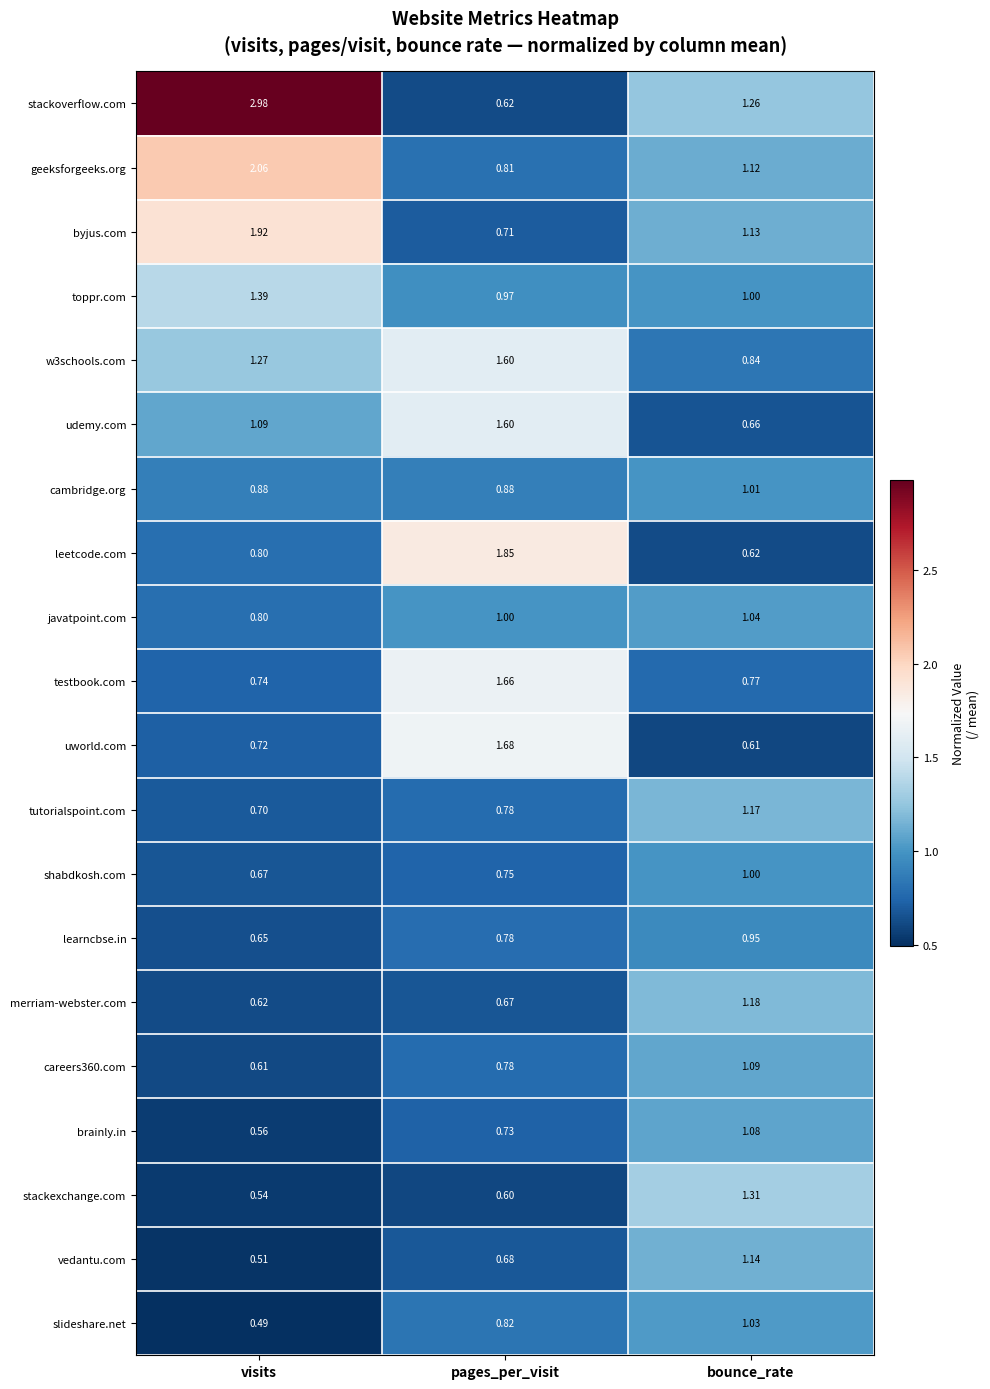

List the labels in order of w3schools.com value, largest first.

pages_per_visit, visits, bounce_rate